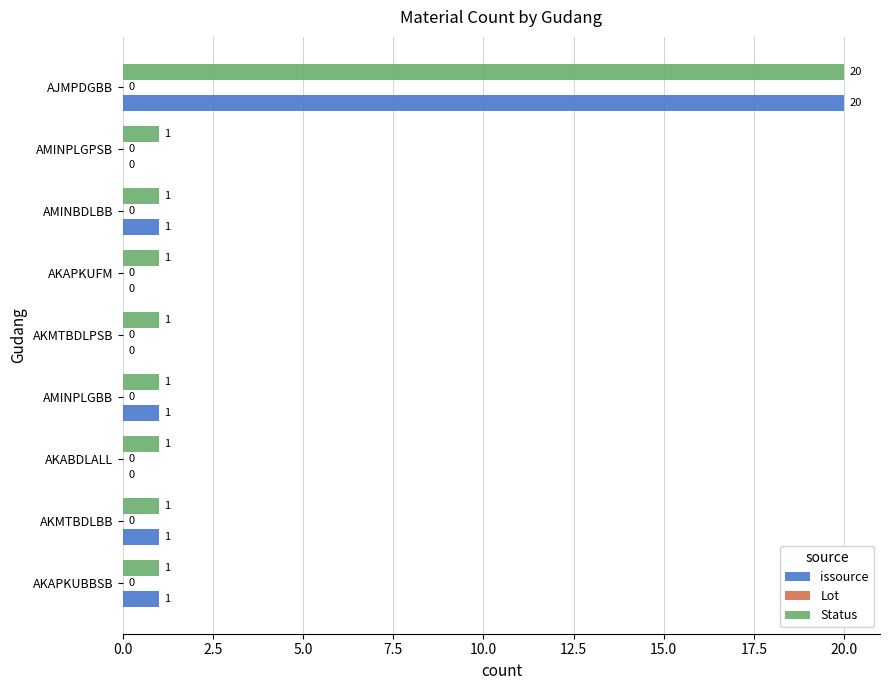

Which series changed the most between AMINPLGBB and AMINPLGPSB?

issource